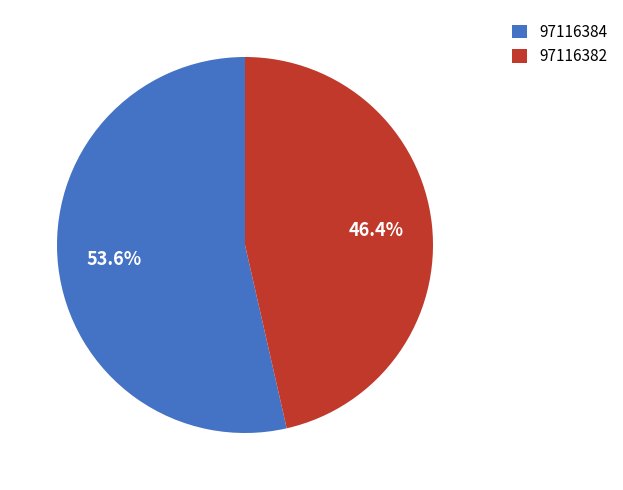

What percentage is the 97116384 slice, to the nearest percent?

54%